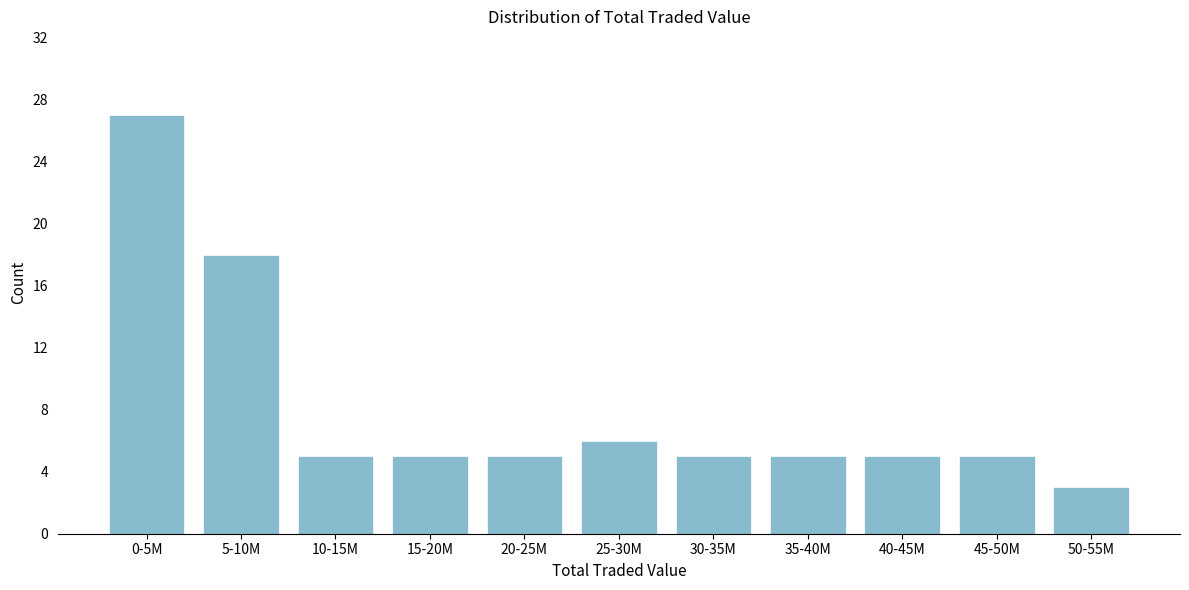

Reading left to right, list all the values displayed in this chart.

0-5M=27	5-10M=18	10-15M=5	15-20M=5	20-25M=5	25-30M=6	30-35M=5	35-40M=5	40-45M=5	45-50M=5	50-55M=3